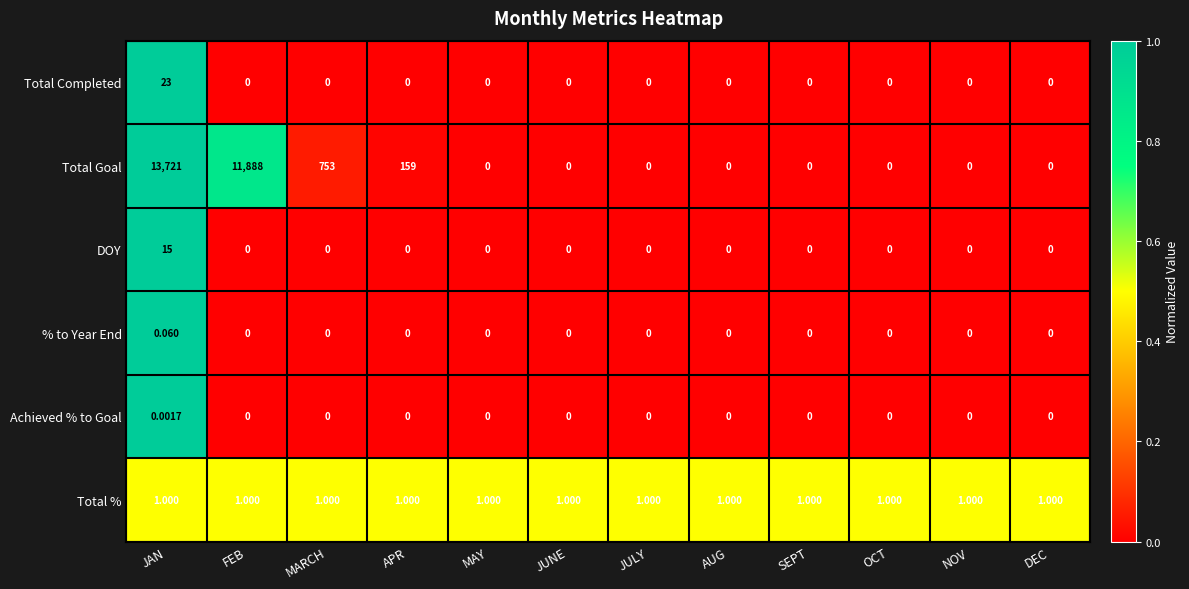

Is the value of Total Goal at FEB greater than the value of DOY at FEB?

Yes